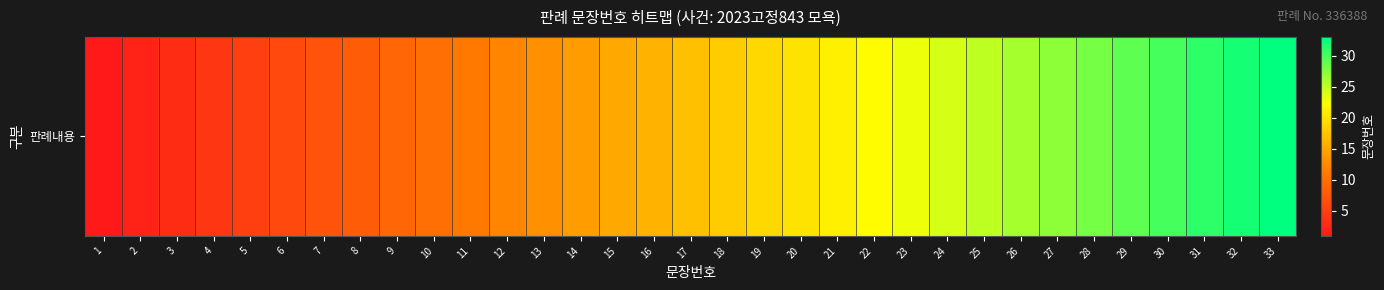

List the labels in order of value, largest first.

33, 32, 31, 30, 29, 28, 27, 26, 25, 24, 23, 22, 21, 20, 19, 18, 17, 16, 15, 14, 13, 12, 11, 10, 9, 8, 7, 6, 5, 4, 3, 2, 1